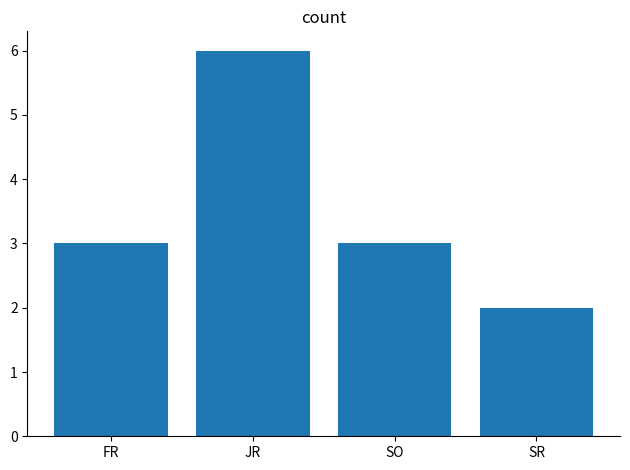

Which has a higher value, FR or SR?

FR